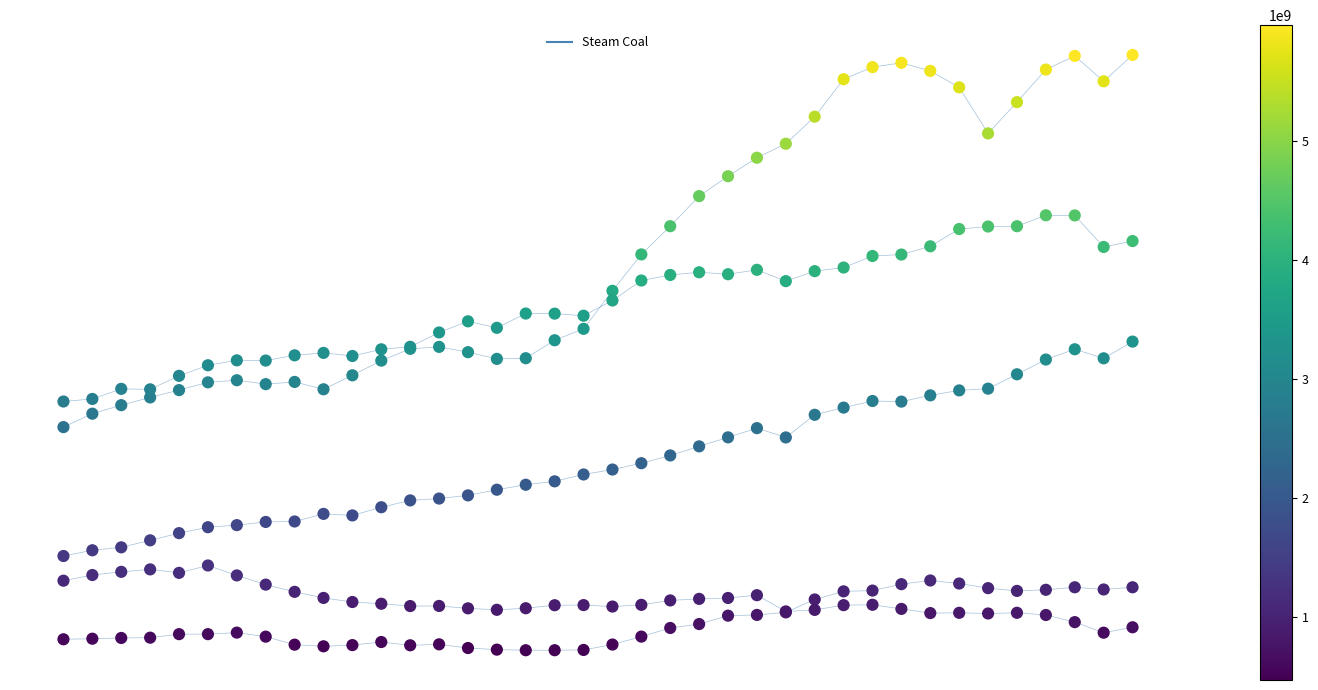

Does the chart have visible grid lines?

No